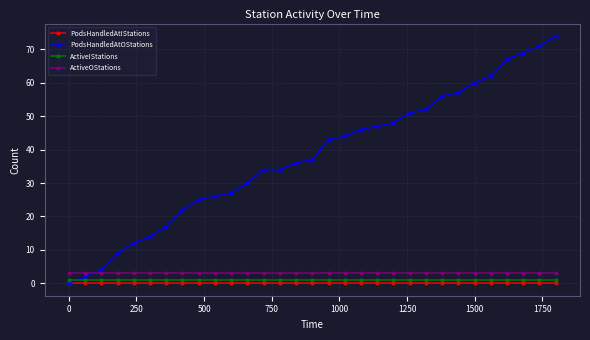

What is the value of the ActiveOStations point at the 18th from the left?

3